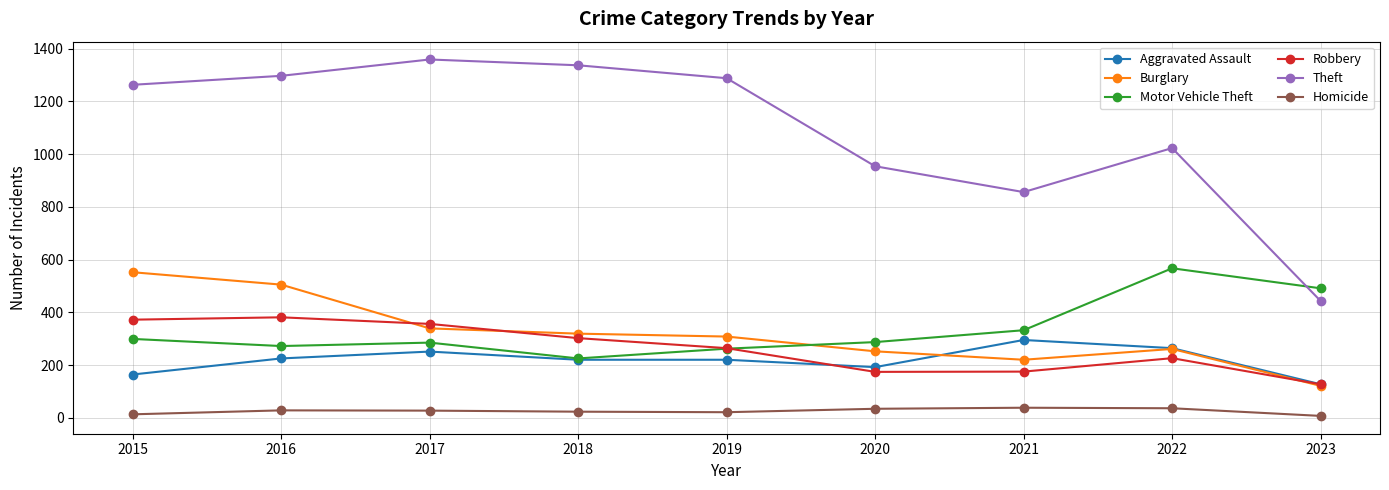

At how many categories does at least one series exceed 702?

8